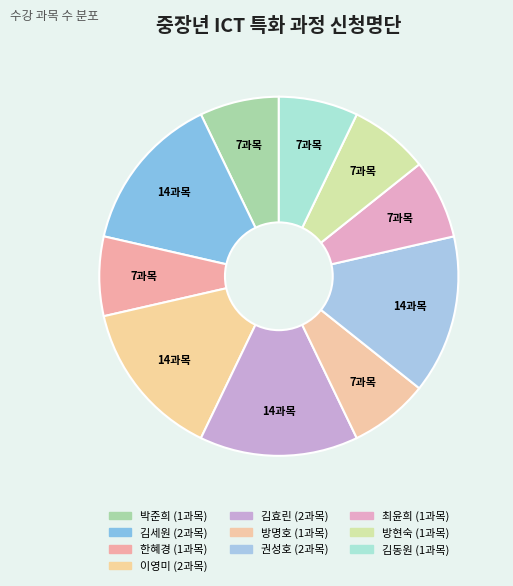

What percentage is NOT represented by 한혜경?

92.9%